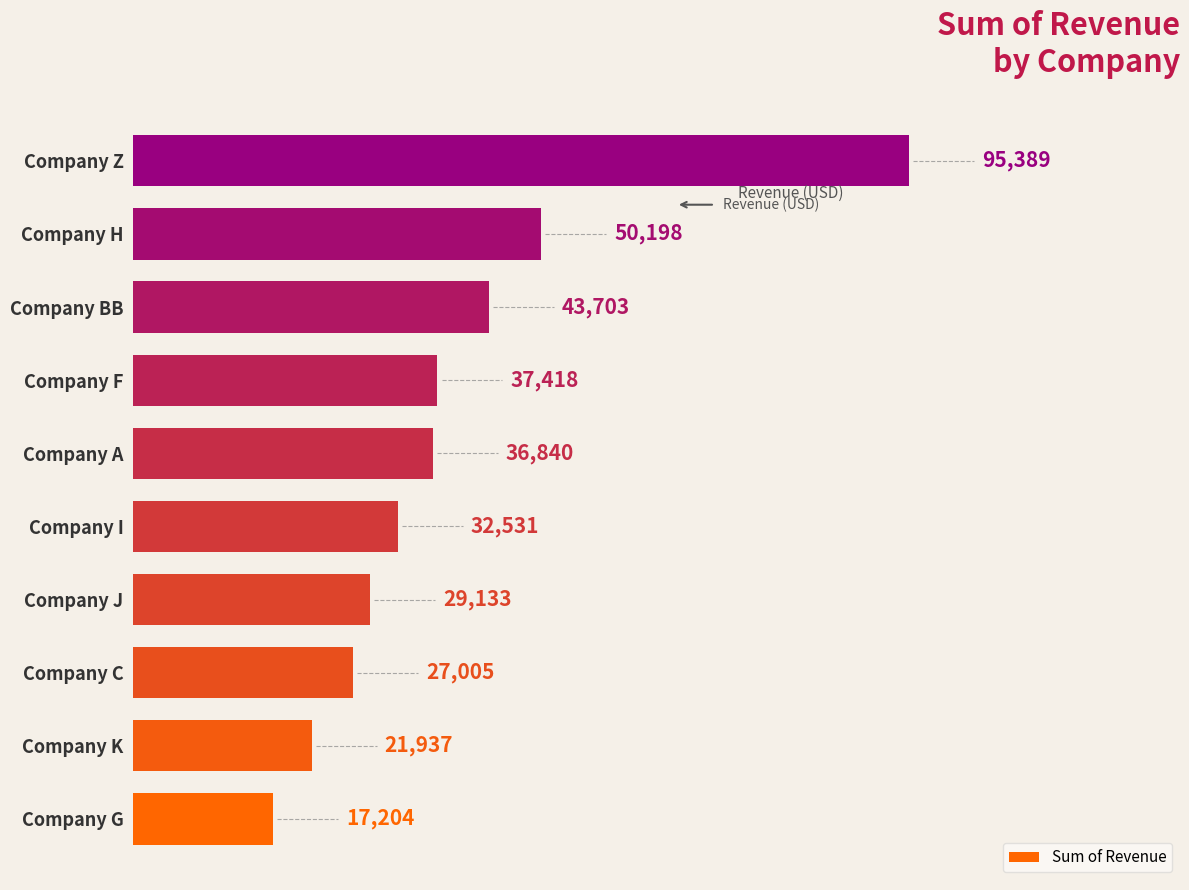

What is the ratio of the value at Company A to the value at Company J?

1.3